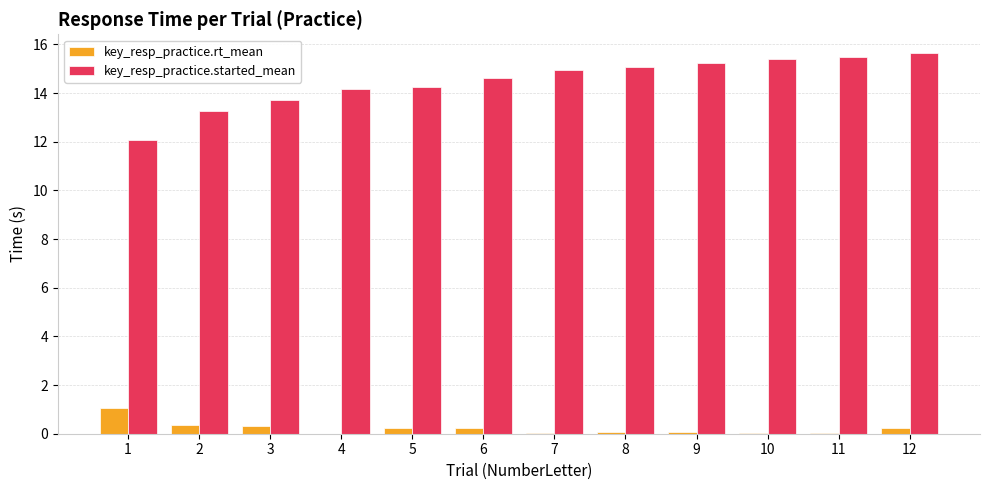

Between 1 and 8, which series saw the biggest shift?

key_resp_practice.started_mean